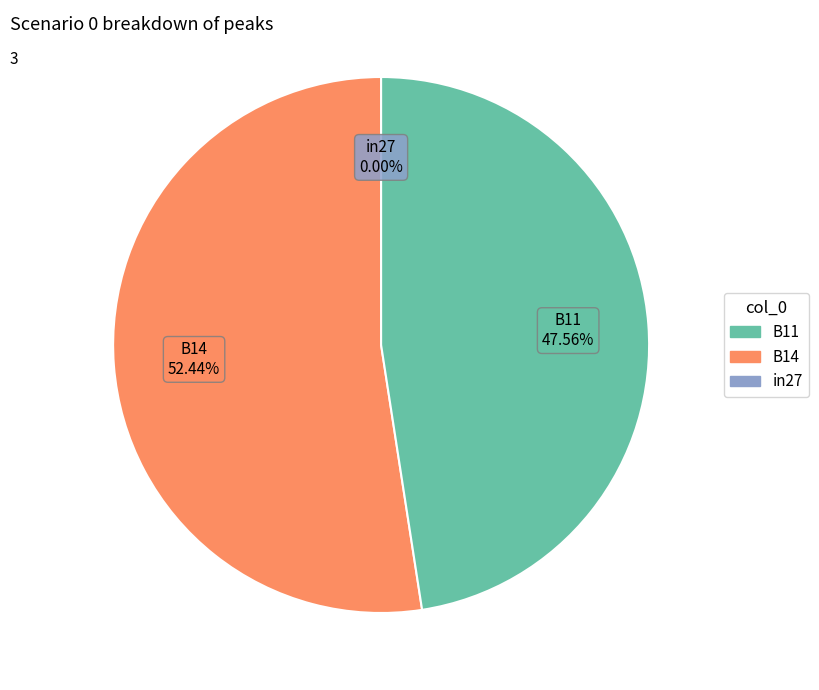

What portion of the pie excludes in27?

100.0%